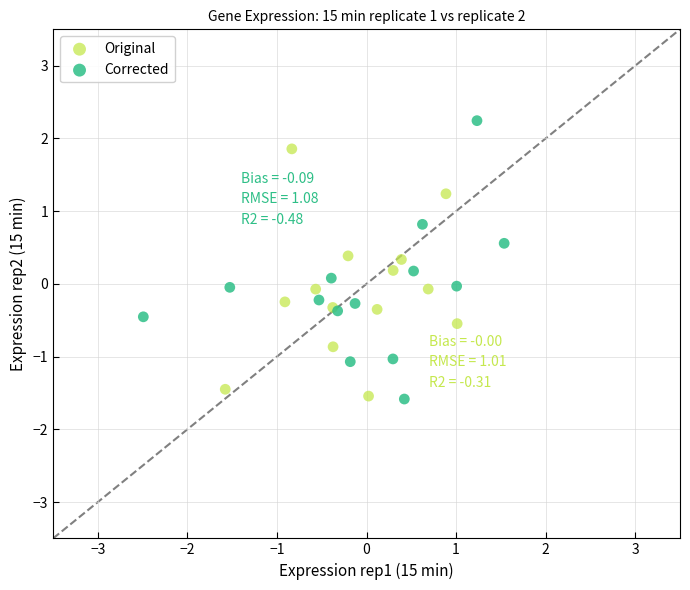

Which series reaches the maximum Y coordinate?

Corrected